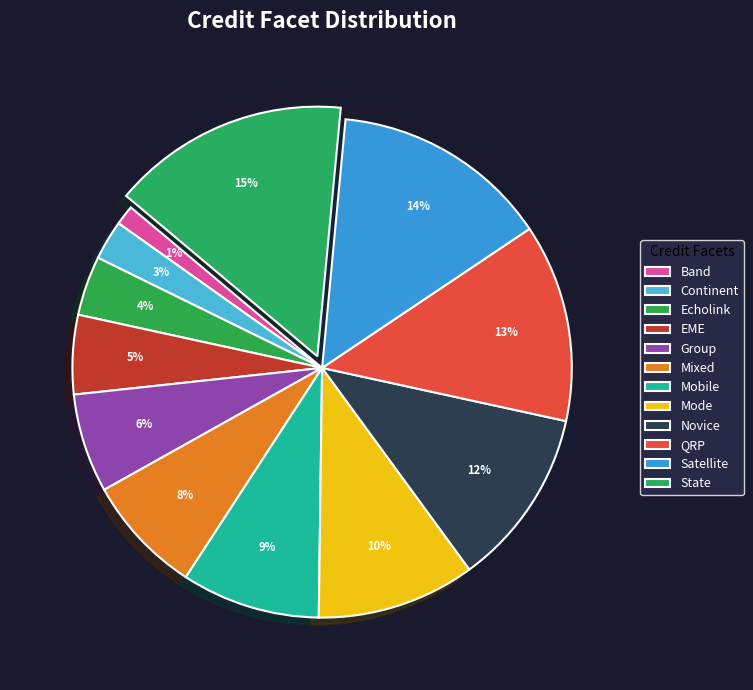

Rank the categories by value from highest to lowest.

State, Satellite, QRP, Novice, Mode, Mobile, Mixed, Group, EME, Echolink, Continent, Band